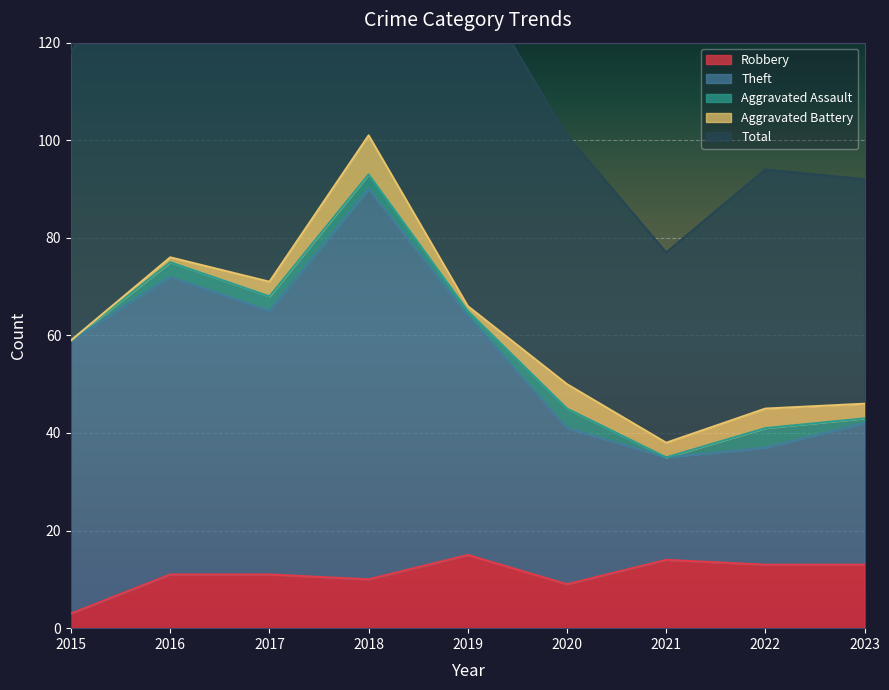

How many interior local peaks does the Theft series have?

2